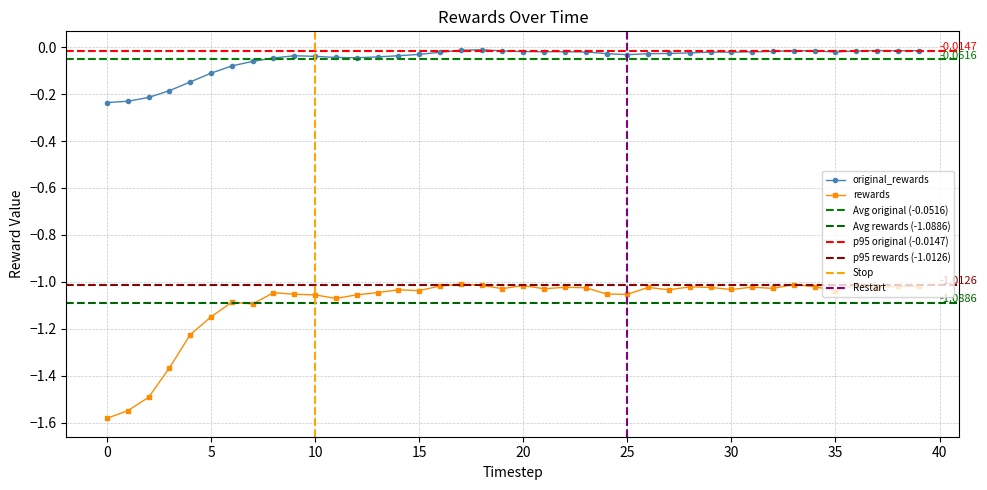

How many interior local valleys does the rewards series have?

11